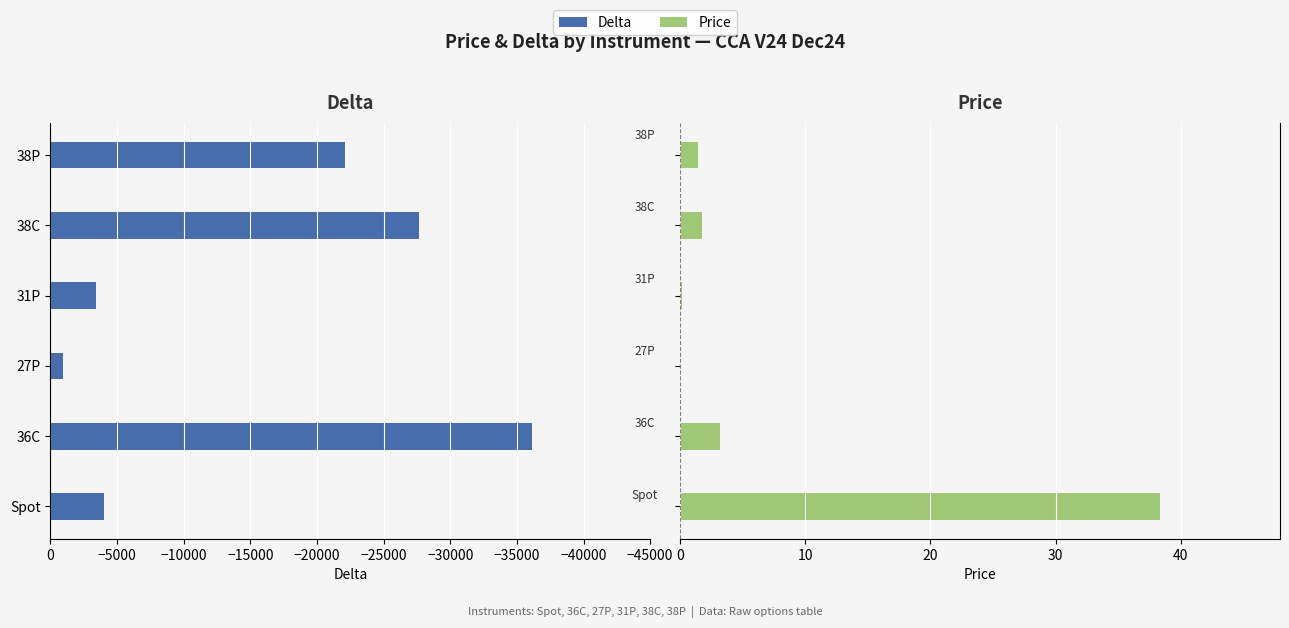

Is the value of Price at 31P greater than the value of Delta at 31P?

Yes